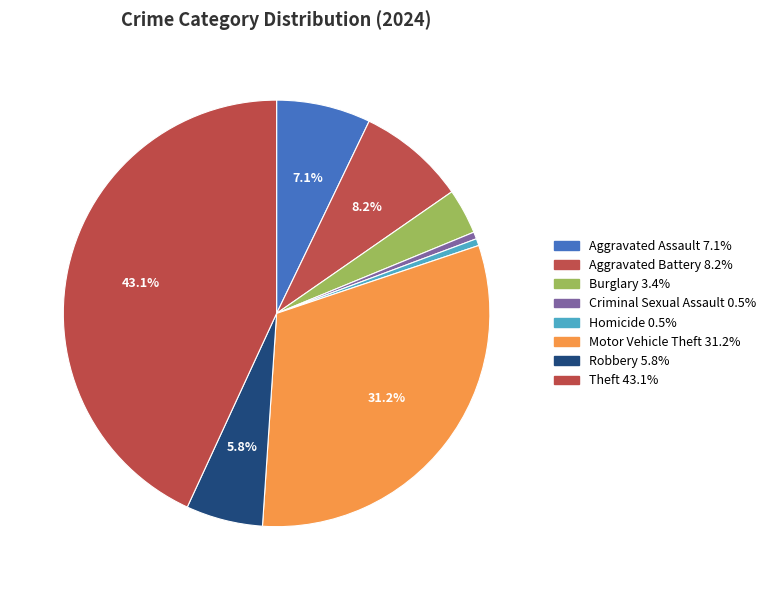

Does any single category account for the majority?

No